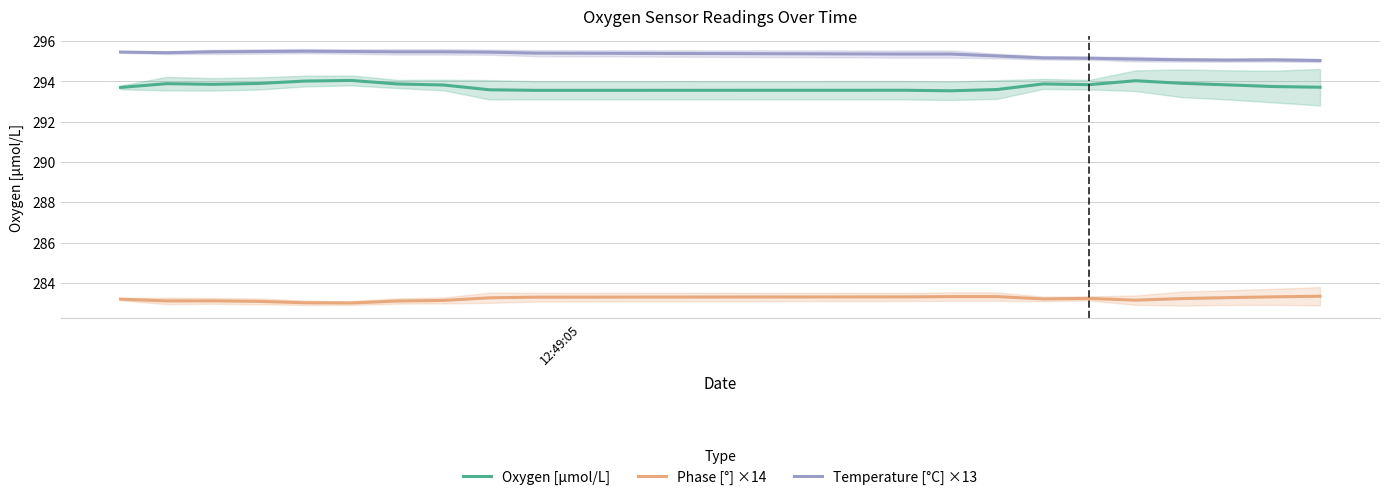

True or false: Oxygen [μmol/L] and Temperature [°C] ×13 intersect in this chart.

False